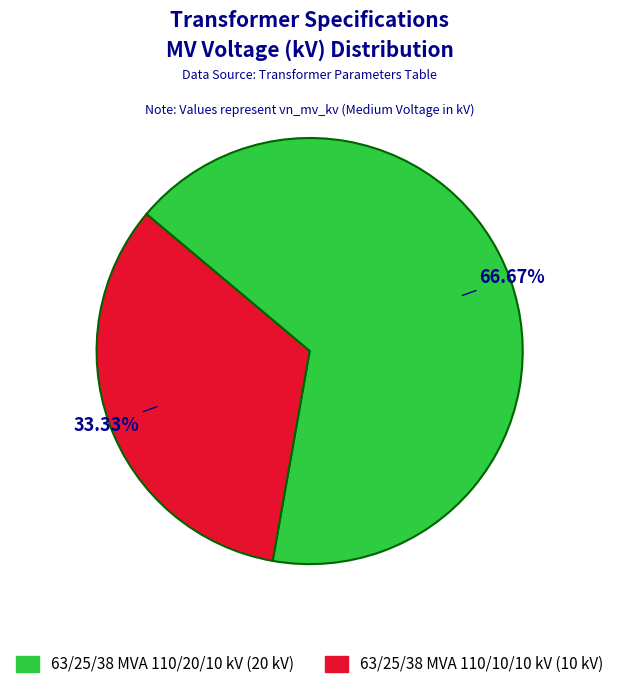

True or false: 63/25/38 MVA 110/20/10 kV accounts for 67% of the total.

True